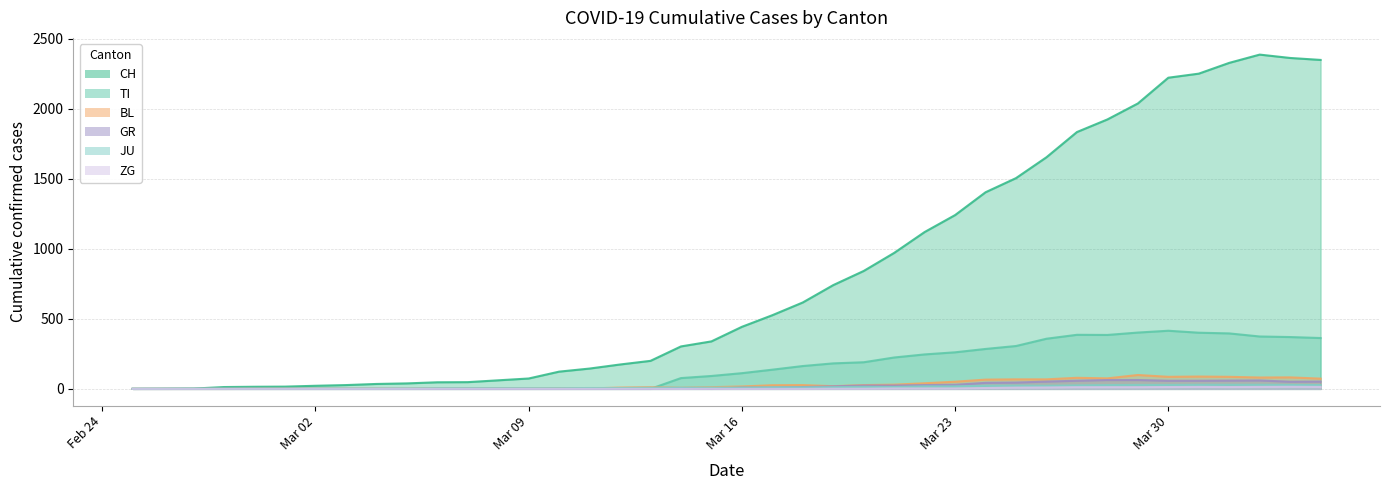

True or false: TI and GR cross at least once.

False